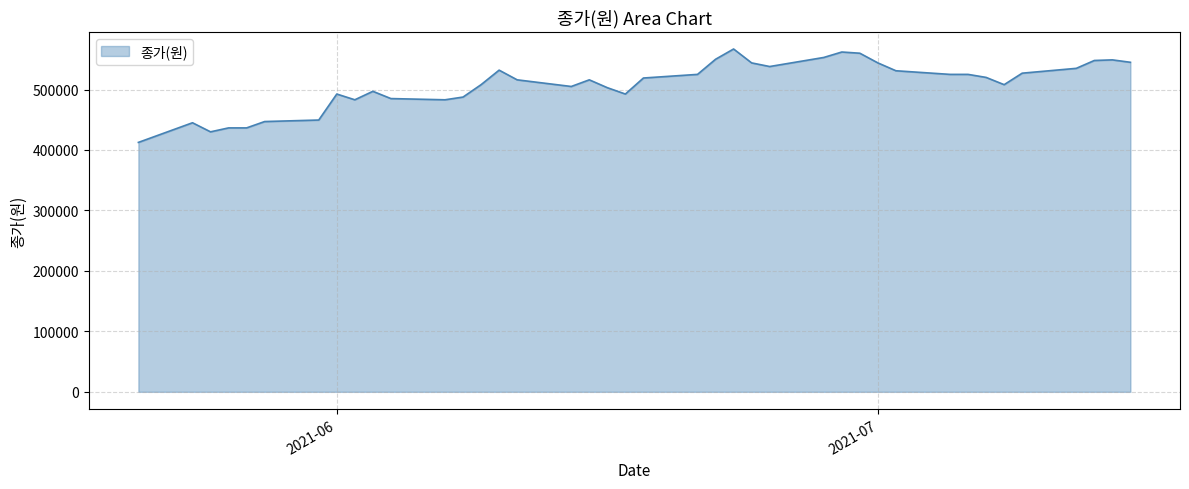

What is the greatest value displayed?

567000